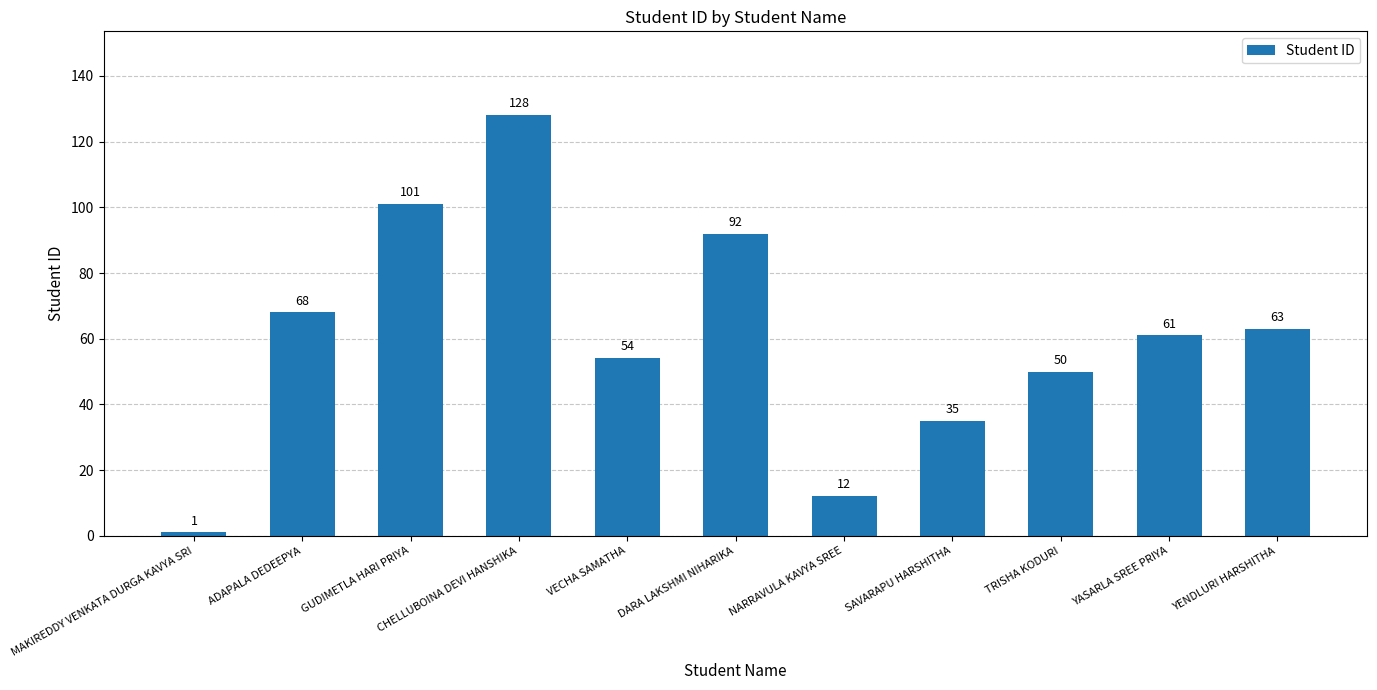

The value at VECHA SAMATHA is 84. True or false?

False